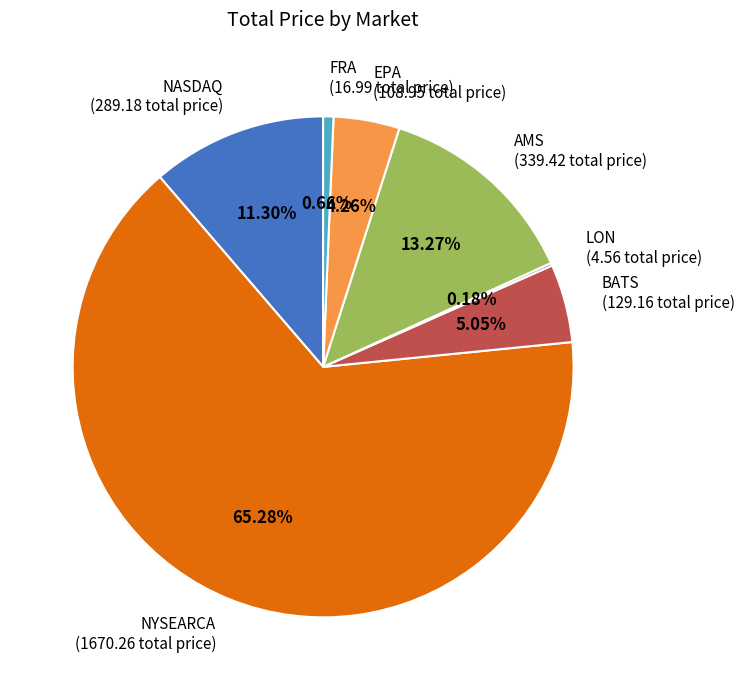

Does any single category account for the majority?

Yes